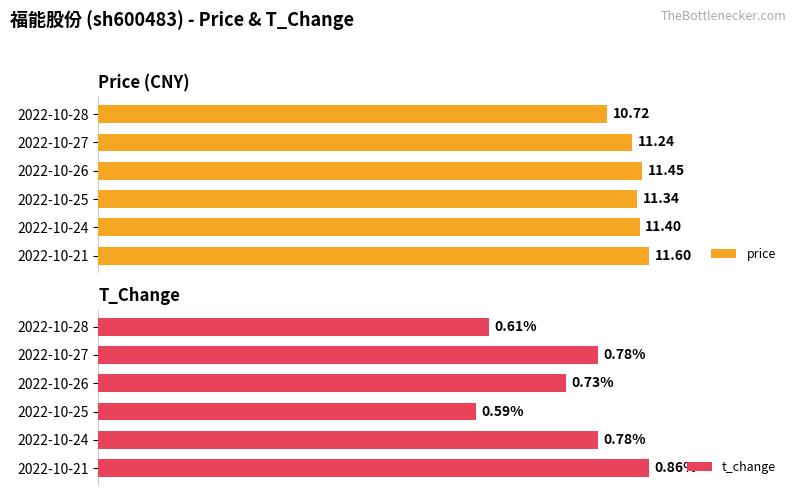

Rank the categories by price value from lowest to highest.

2022-10-28, 2022-10-27, 2022-10-25, 2022-10-24, 2022-10-26, 2022-10-21